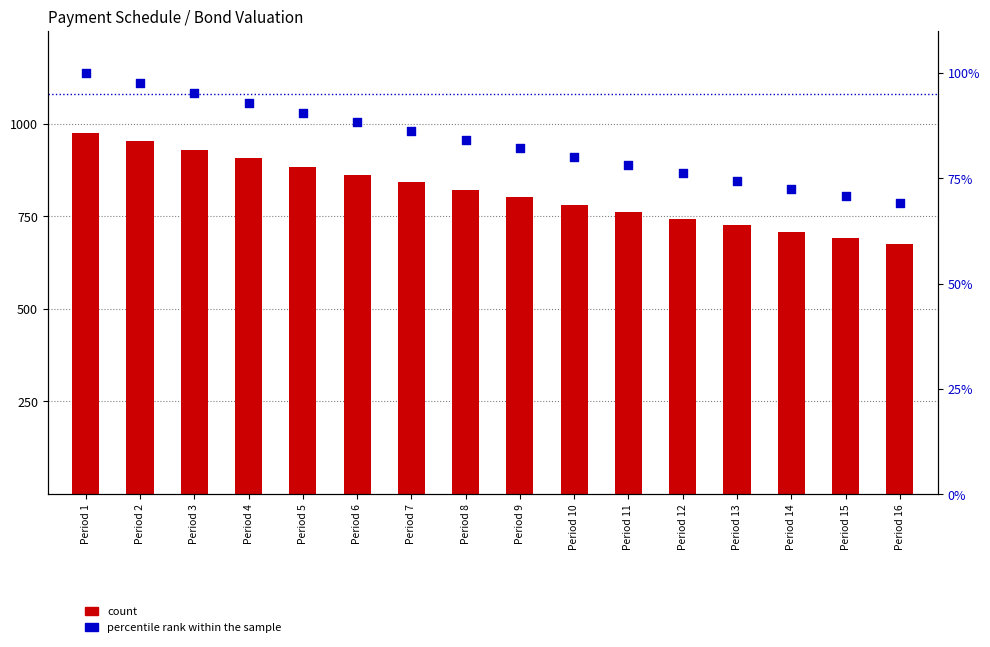

Which series has the widest spread of Y values?

count